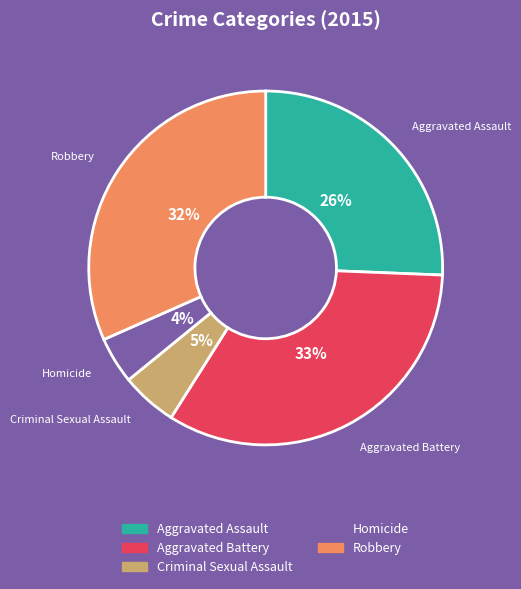

How many slices are in this pie chart?

5